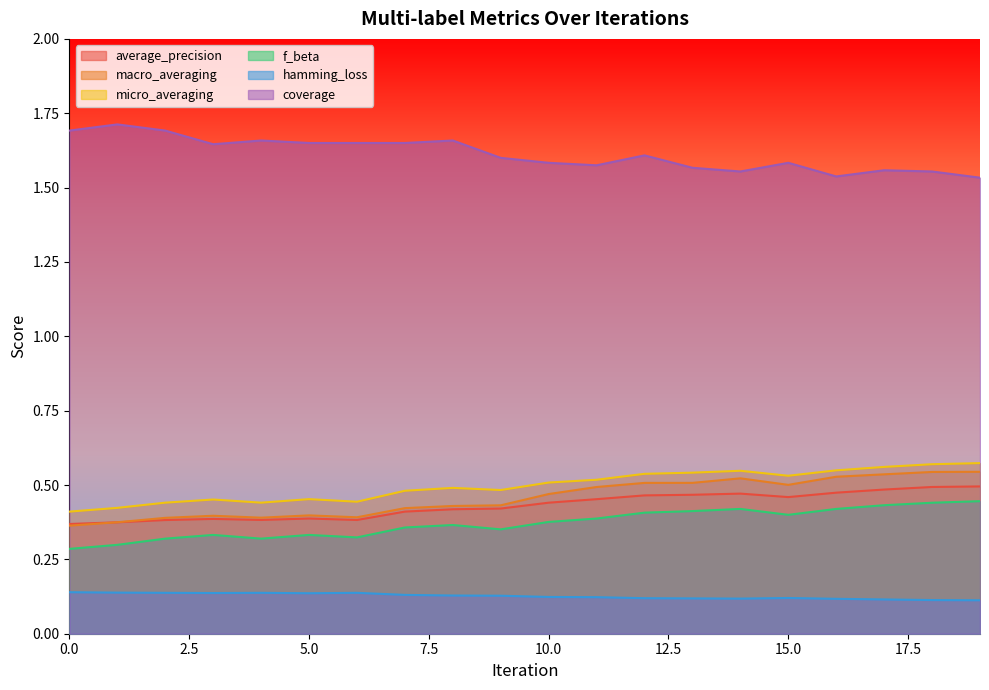

Count the micro_averaging values in the range 0 to 1.

20